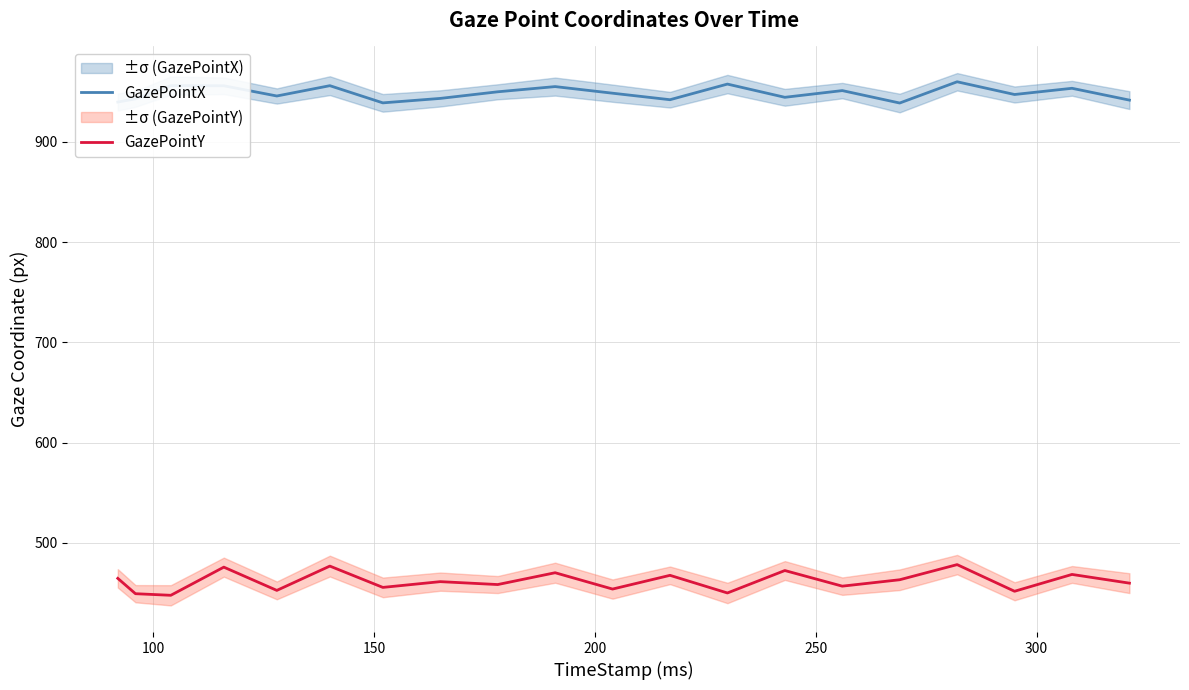

How many categories are shown in the chart?

20